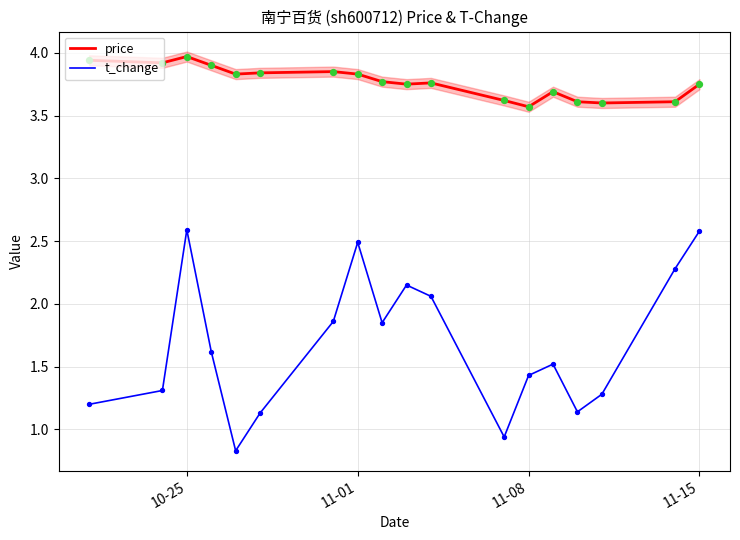

The value of t_change at 11-01 is 2.5. True or false?

True